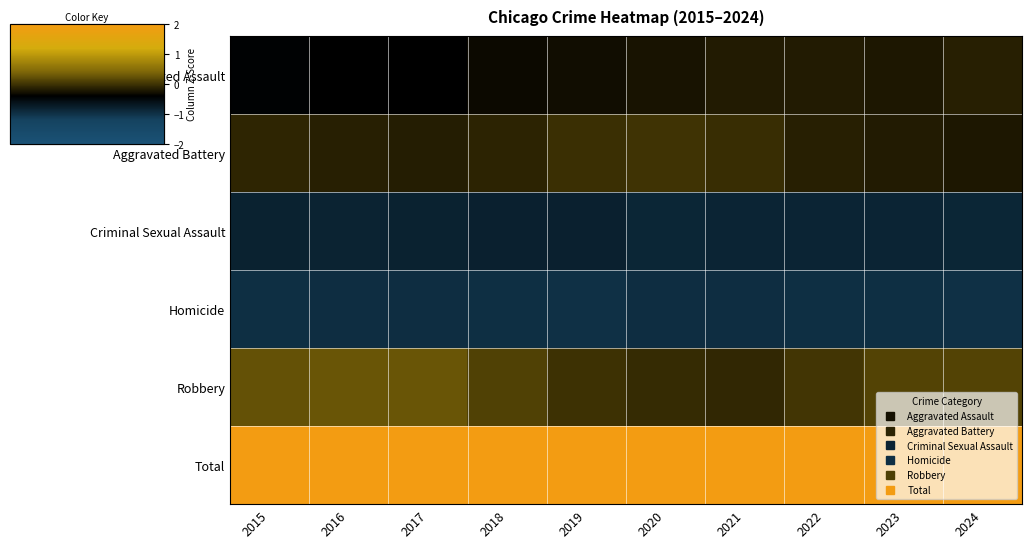

Which series has the largest total across all categories?

Total